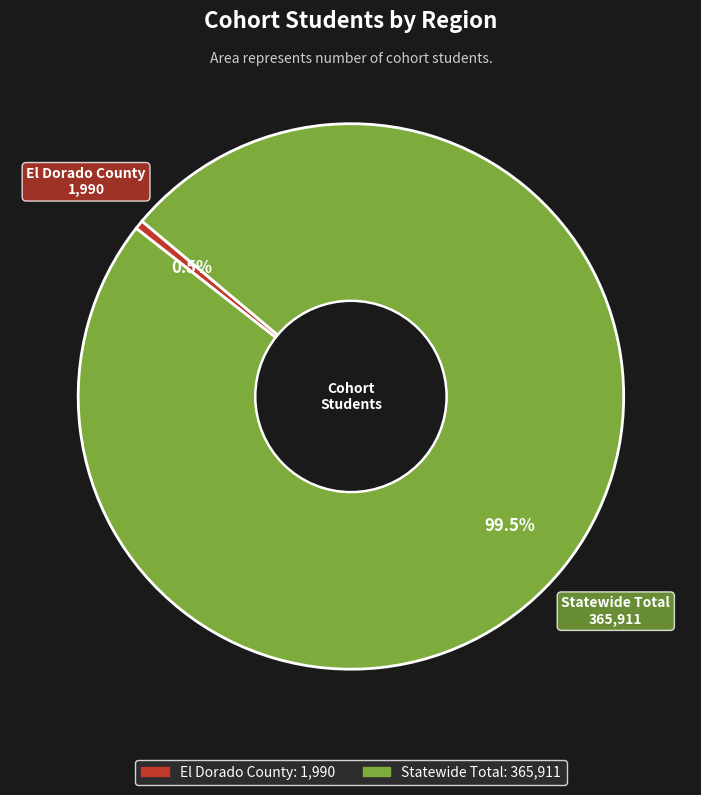

Is there any slice that represents more than half of the pie?

Yes